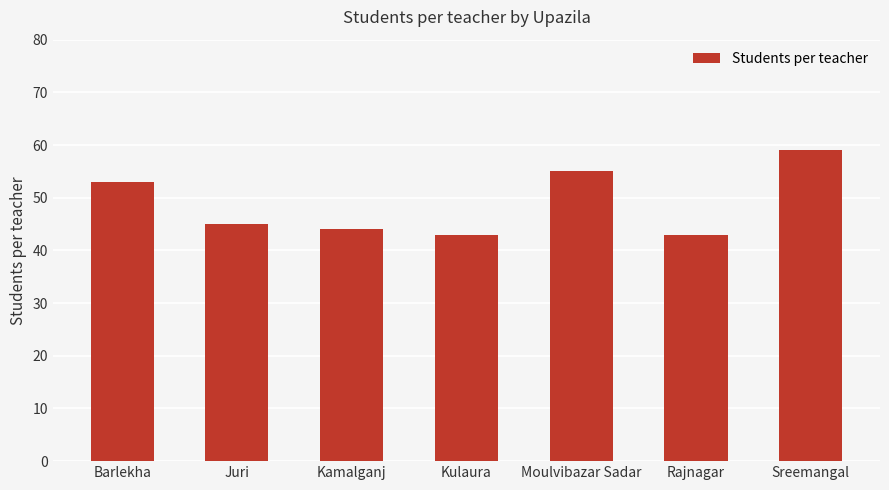

What is the label of the 1st bar from the left?

Barlekha